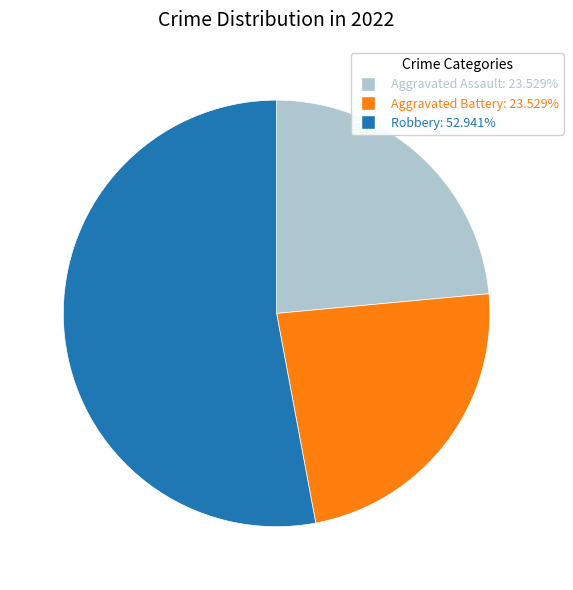

How many segments does this pie chart have?

3